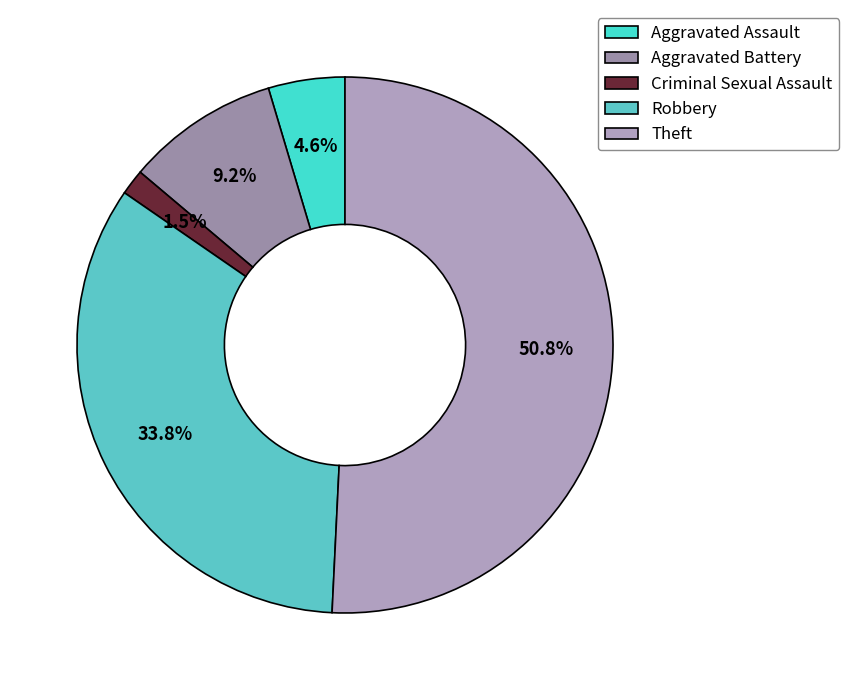

What is the change in value from Aggravated Assault to Theft?

+30